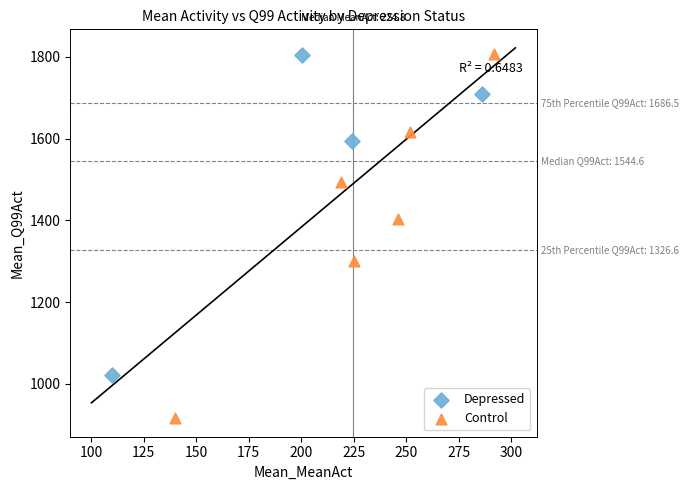

Which series has the widest spread of Y values?

Control